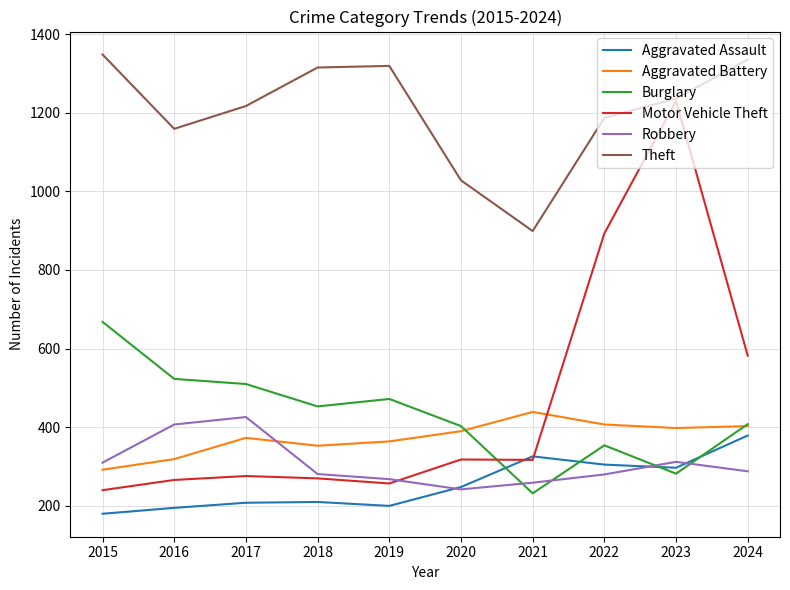

Which category has the highest value in the Burglary series?

2015